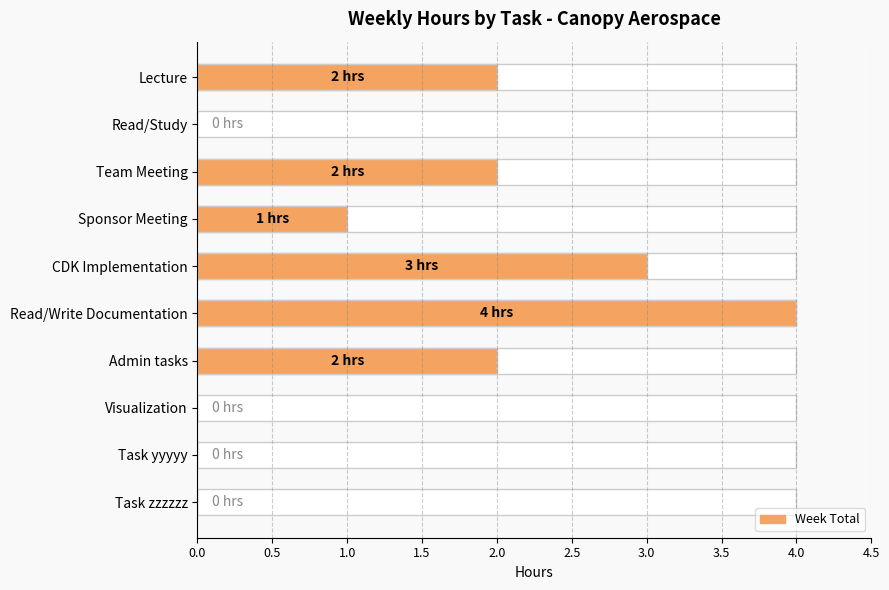

How many bars are there in total?

10